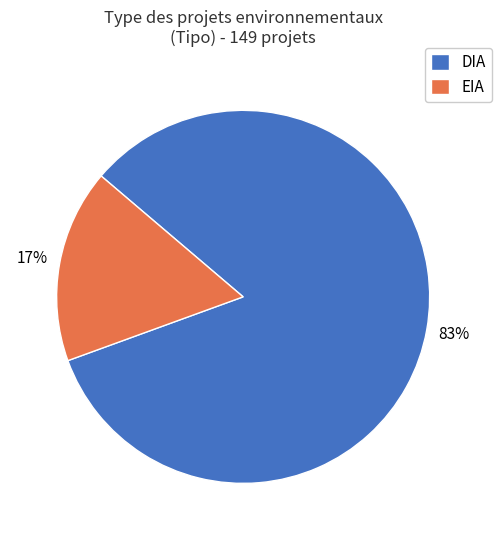

To the nearest percent, what portion does EIA represent?

17%